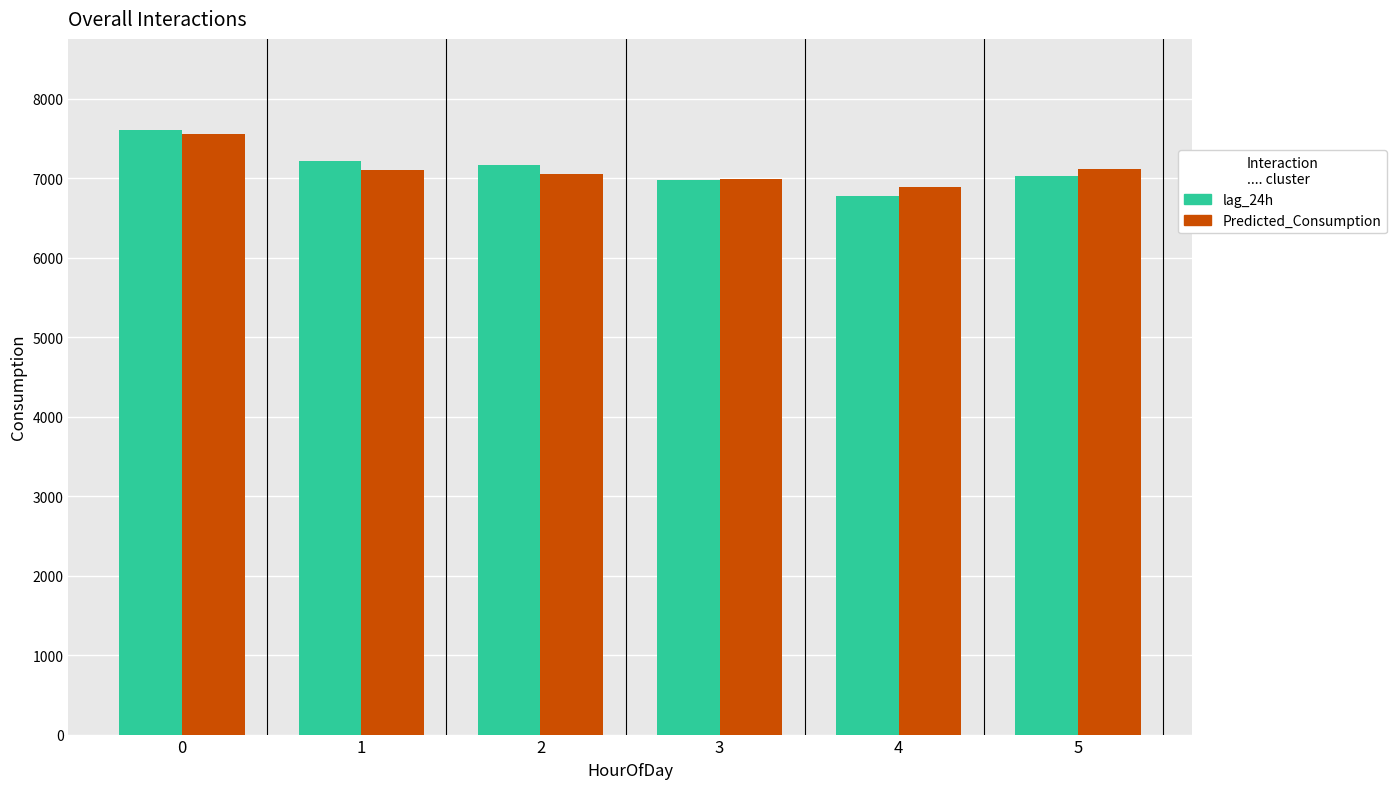

How many groups of bars are there?

6